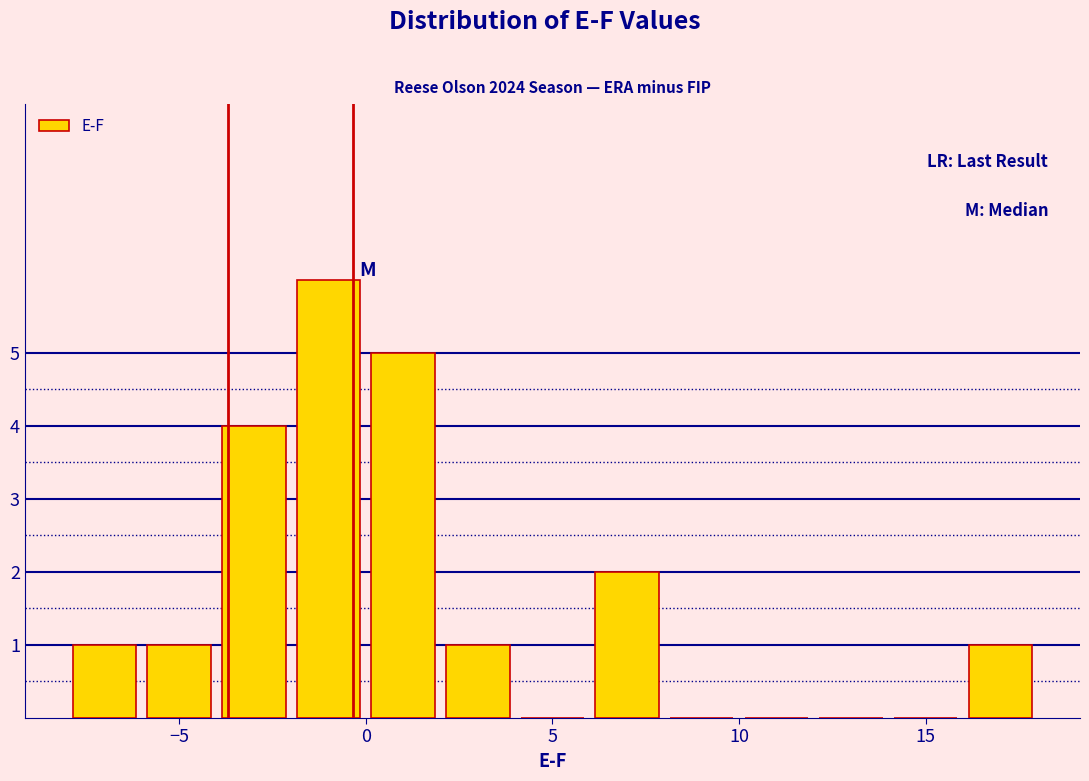

Reading left to right, transcribe this chart: for each bar, give the range it covers on the x-axis and its height. The values are not printed on the chart, so give them approximately, as read against the axis.

-8 to -6: 1
-6 to -4: 1
-4 to -2: 4
-2 to 0: 6
0 to 2: 5
2 to 4: 1
4 to 6: 0
6 to 8: 2
8 to 10: 0
10 to 12: 0
12 to 14: 0
14 to 16: 0
16 to 18: 1